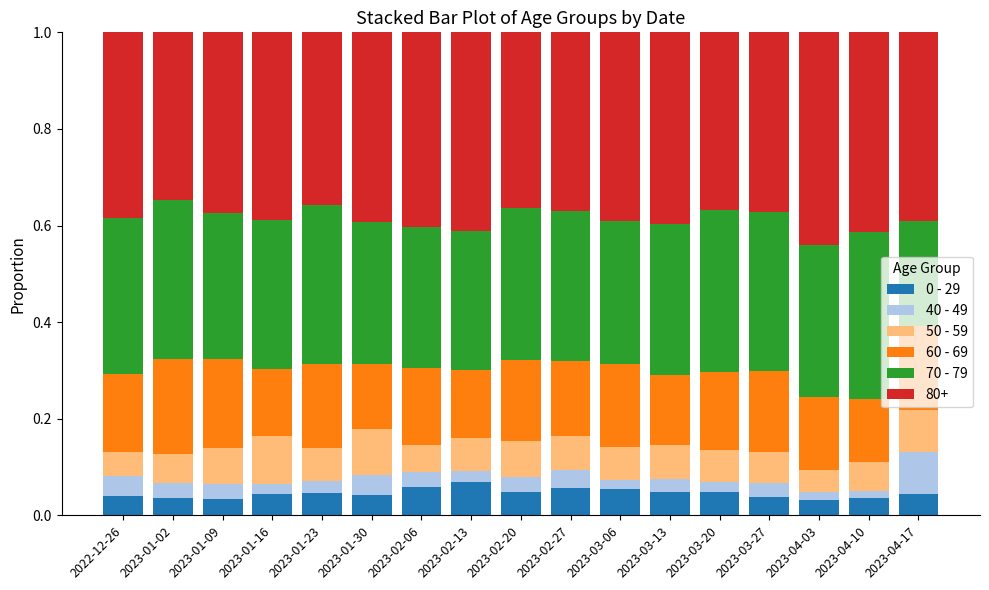

Are the bars horizontal?

No